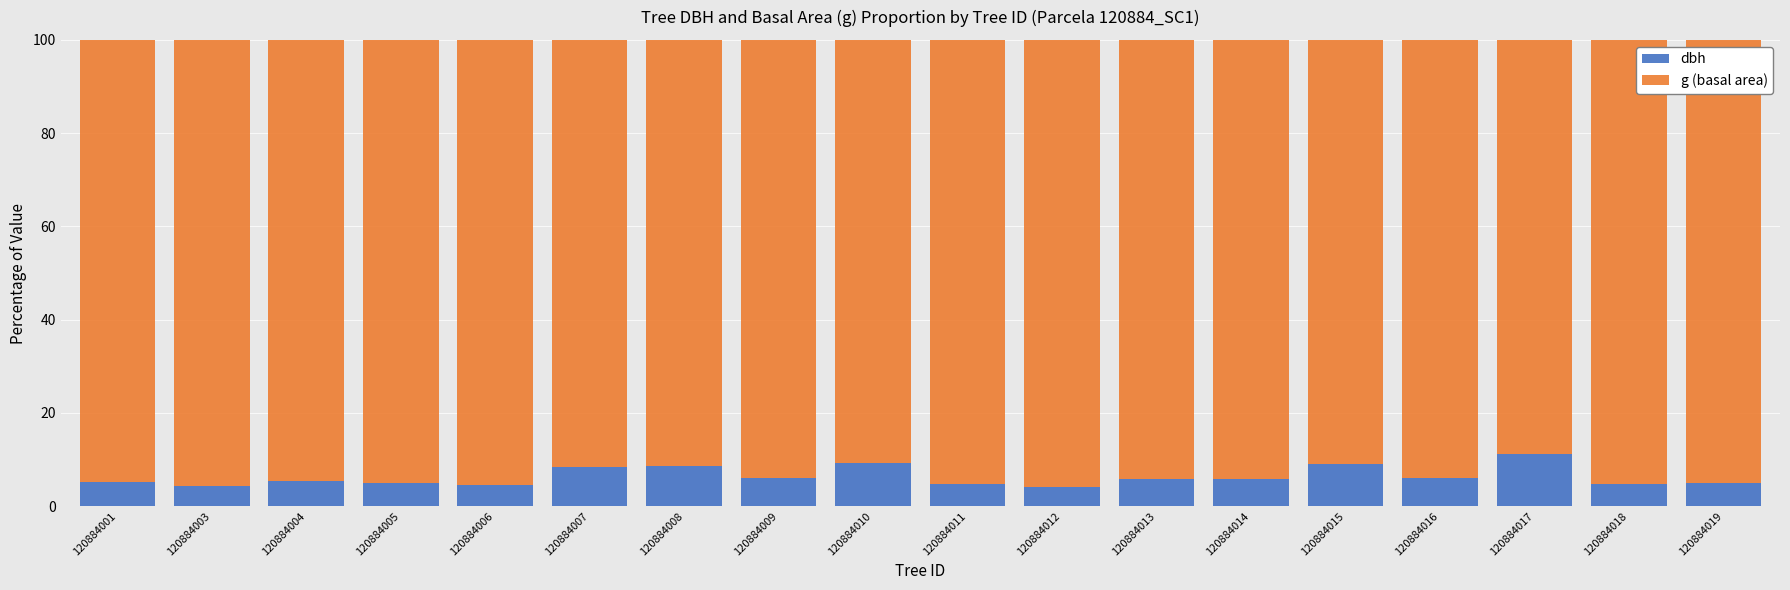

What is the lowest value of the dbh series?

4.2